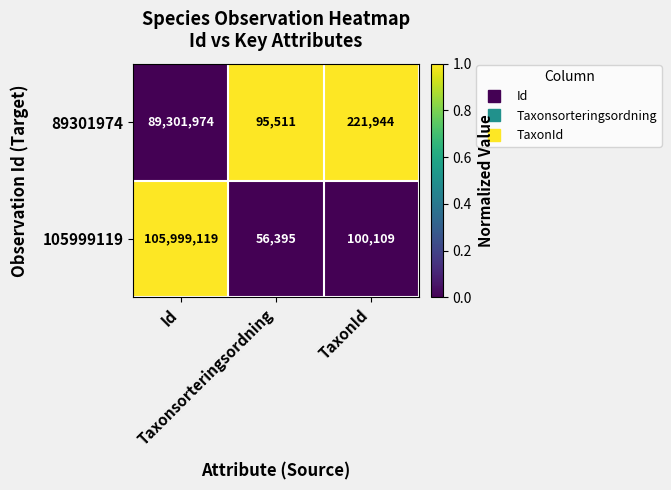

Rank the series by their maximum value, from lowest to highest.

89301974, 105999119